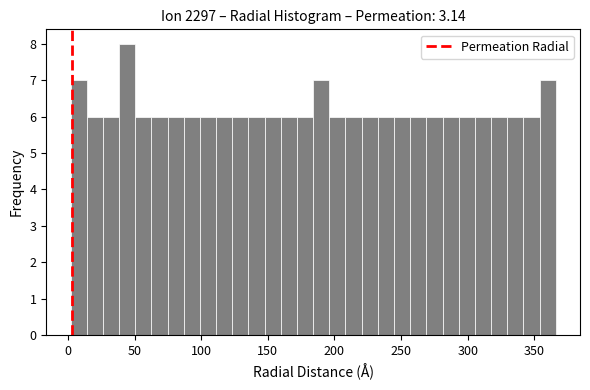

Around what value on the x-axis is the tallest bar? Give the approximate position of its centre, as read against the axis.

45